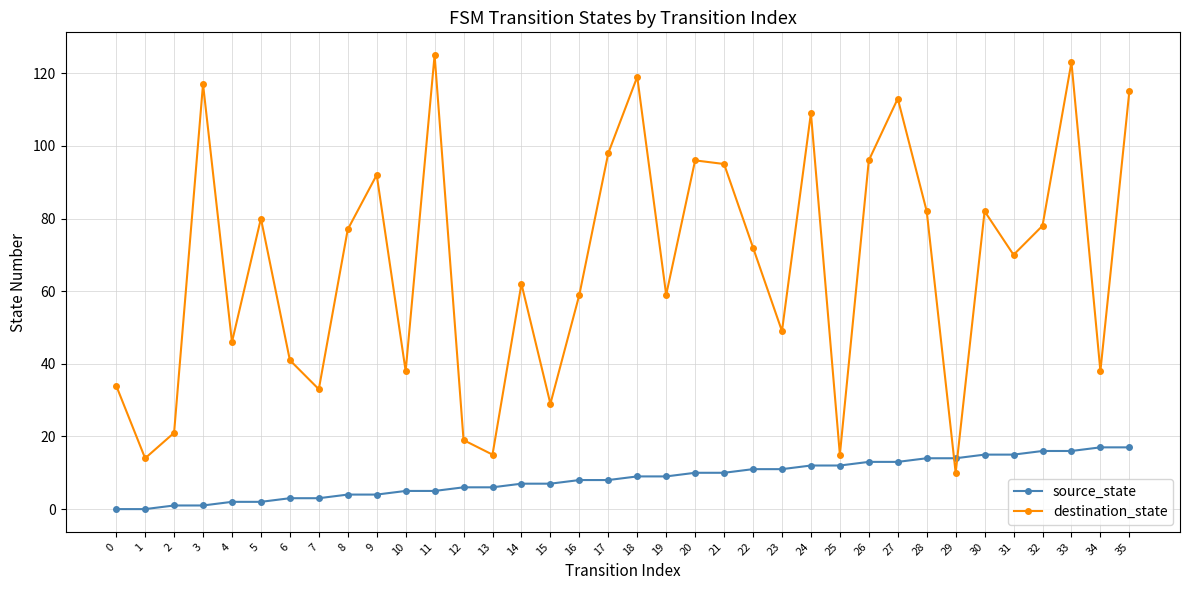

What is the value of the destination_state point at the 22nd from the left?

95